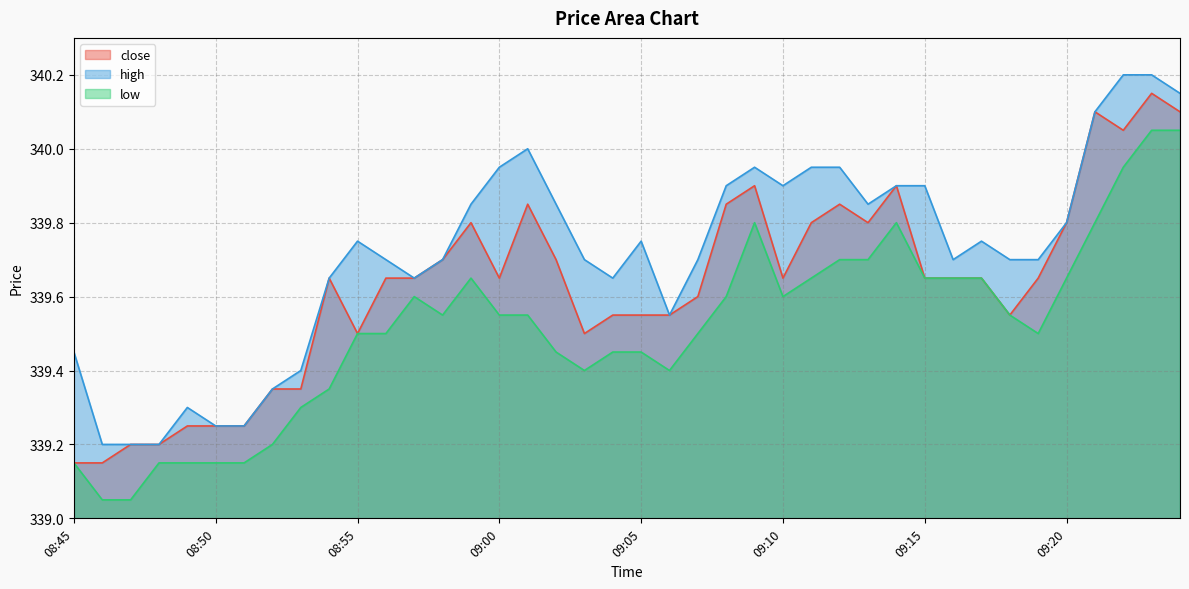

At which category is the sum across all series the highest?

09:23